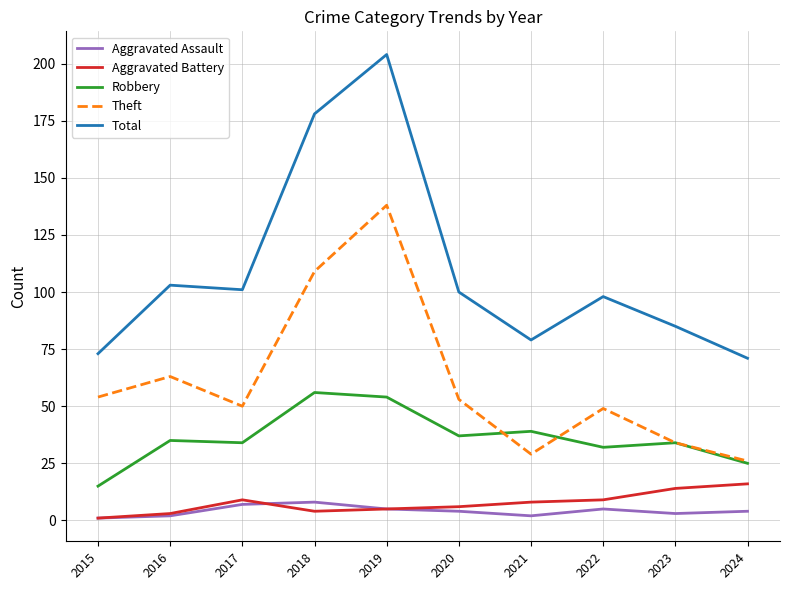

Which series has the widest spread of values?

Total